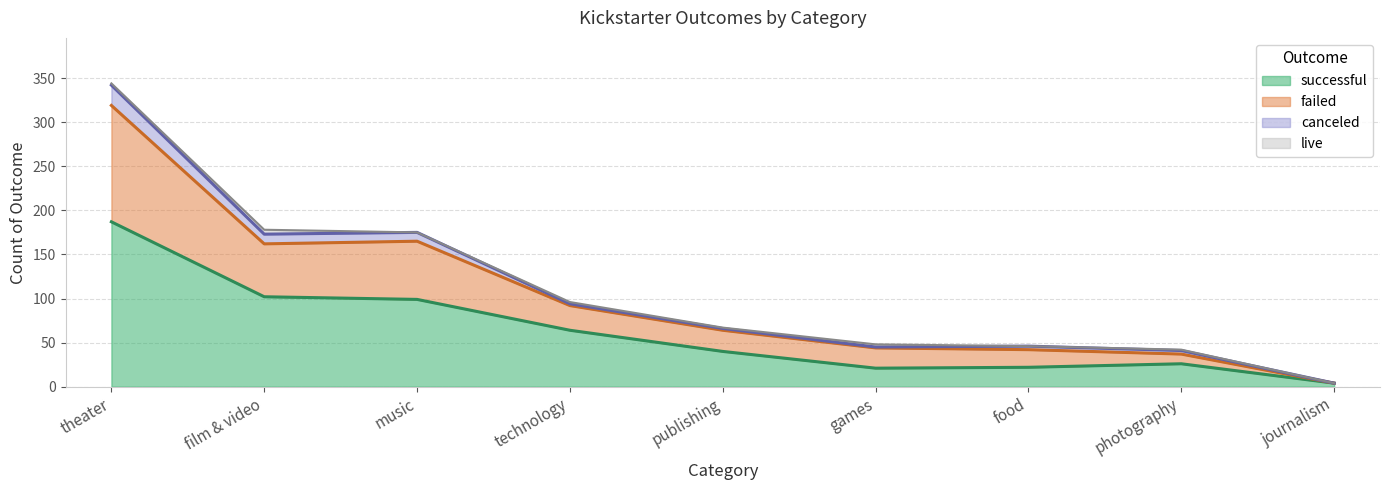

What is the value of the successful point at the 8th from the left?

26